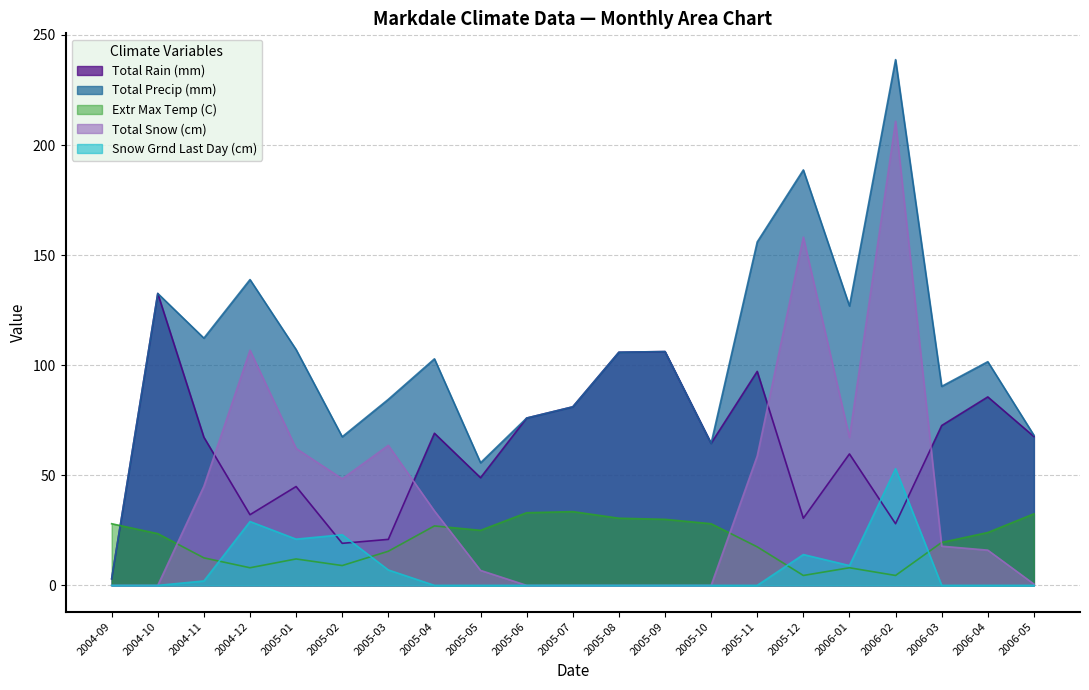

Reading left to right, what are all the values shown in this chart?

Total Rain (mm): 3.0	132.6	67.3	32.1	44.9	19.1	20.9	69.1	48.9	76.0	81.1	105.9	106.2	64.5	97.2	30.5	59.7	28.0	72.6	85.6	67.6
Total Precip (mm): 3.0	132.6	112.3	138.9	107.1	67.5	84.5	102.9	55.7	76.0	81.1	105.9	106.2	64.5	156.0	188.7	126.9	238.8	90.4	101.6	68.2
Extr Max Temp (C): 28.0	23.5	12.5	8.0	12.0	9.0	15.5	27.0	25.0	33.0	33.5	30.5	30.0	28.0	17.5	4.5	8.0	4.5	19.5	24.0	32.5
Total Snow (cm): 0.0	0.0	45.0	106.8	62.2	48.4	63.6	33.8	6.8	0.0	0.0	0.0	0.0	0.0	58.8	158.2	67.2	210.8	17.8	16.0	0.6
Snow Grnd Last Day (cm): 0.0	0.0	2.0	29.0	21.0	23.0	7.0	0.0	0.0	0.0	0.0	0.0	0.0	0.0	0.0	14.0	9.0	53.0	0.0	0.0	0.0